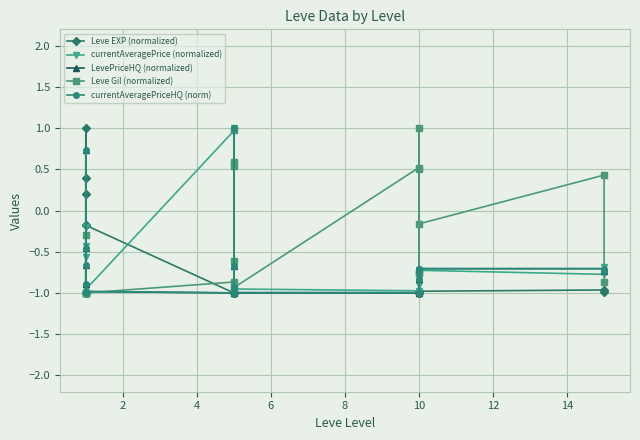

At how many categories does at least one series exceed 0?

11